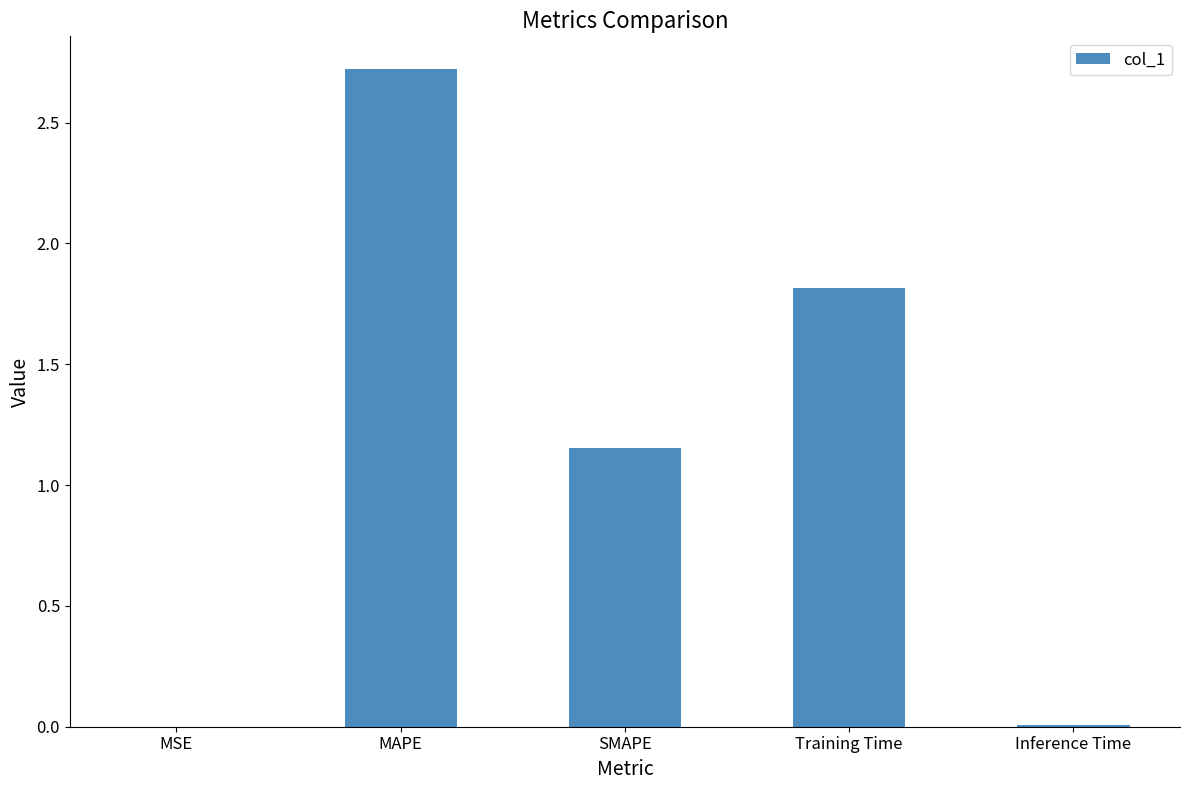

Count the number of values greater than 1.

3